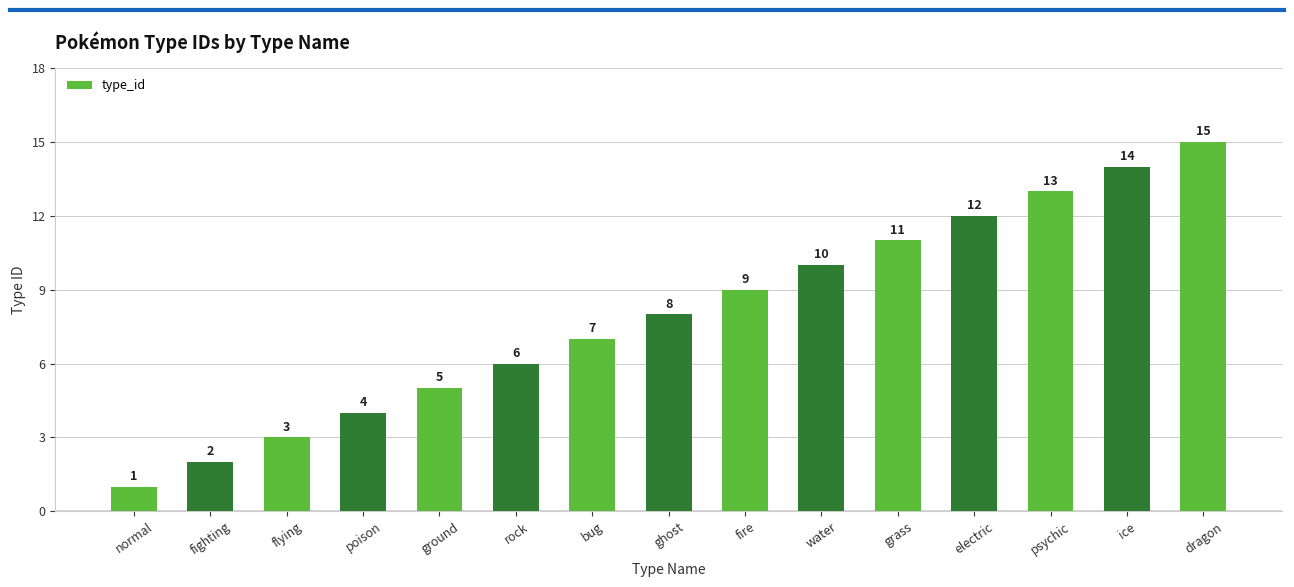

How many bars are there in total?

15